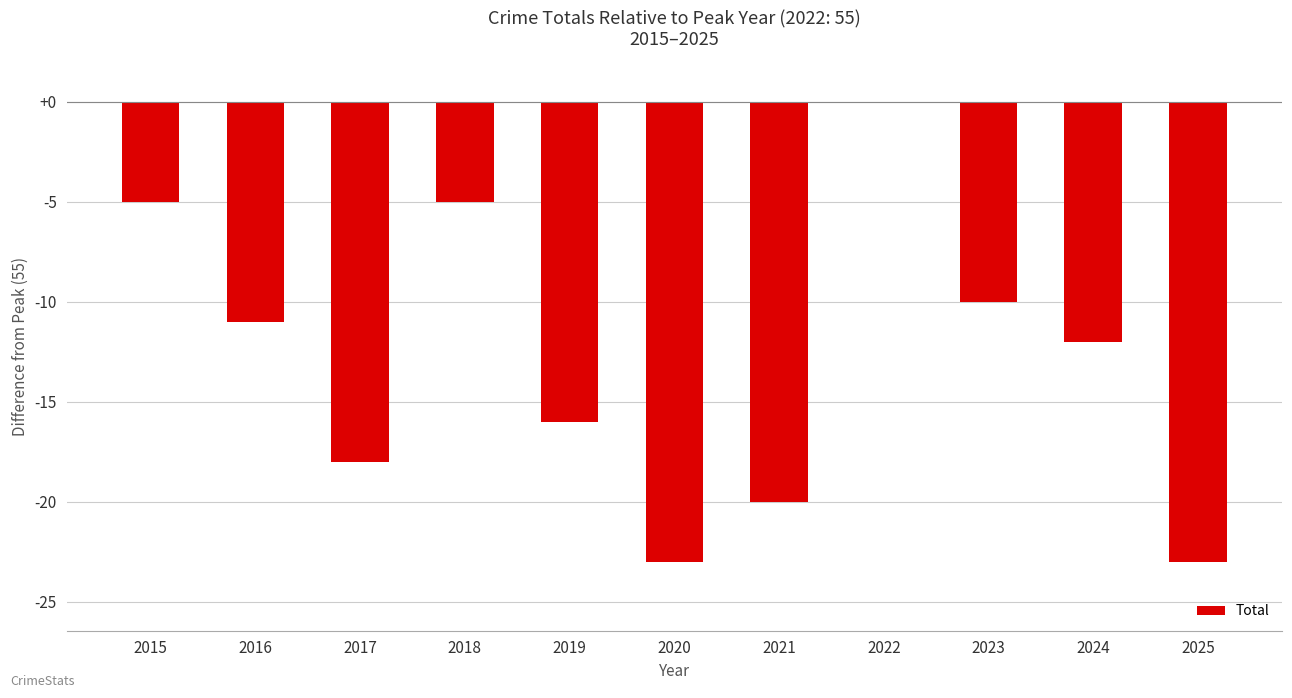

How many distinct data groups are displayed?

1